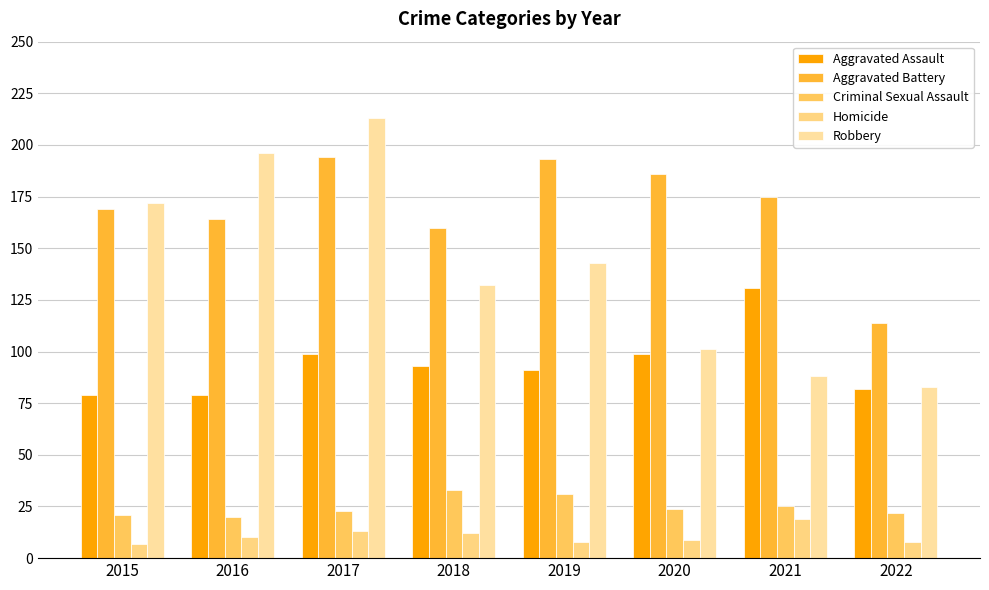

At how many categories does at least one series exceed 165?

6